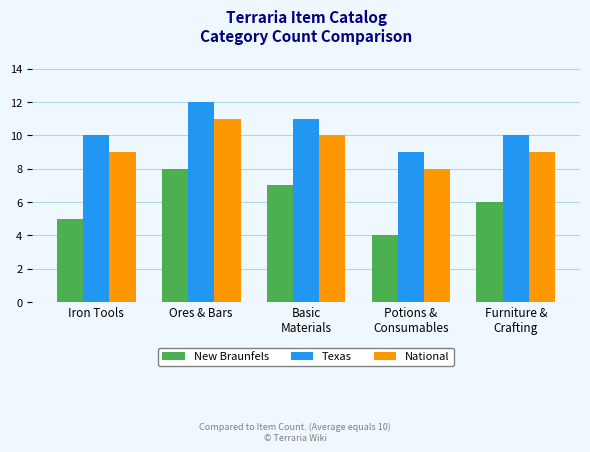

What is the difference between the highest and lowest values at Potions &
Consumables?

5